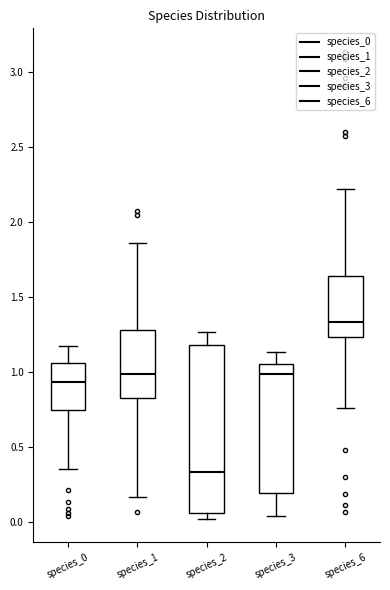

Which box is the tallest, from its lower edge to its upper edge?

species_2